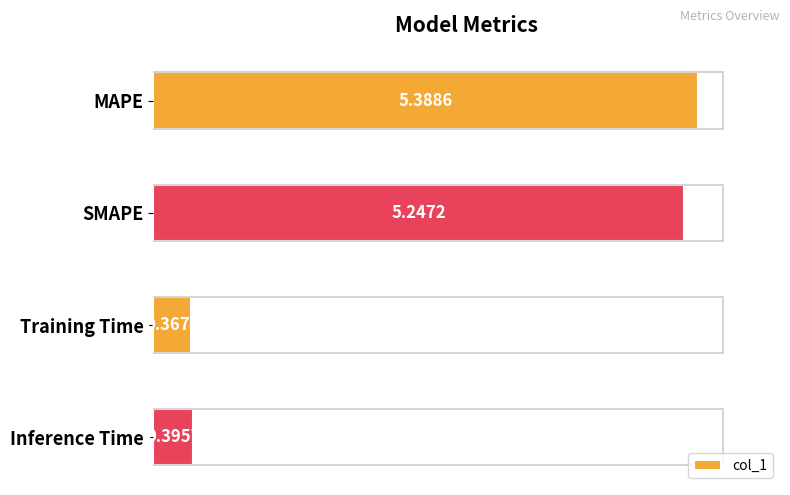

Rank the categories by value from highest to lowest.

MAPE, SMAPE, Inference Time, Training Time